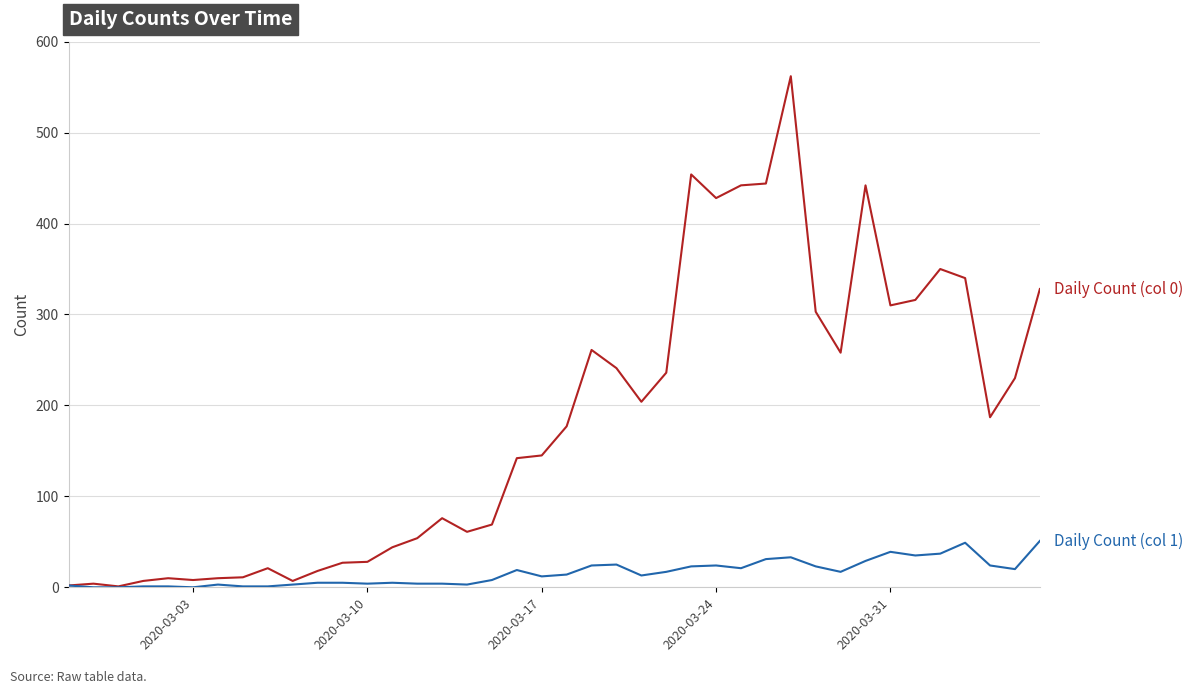

What is the maximum value shown in the chart?

562